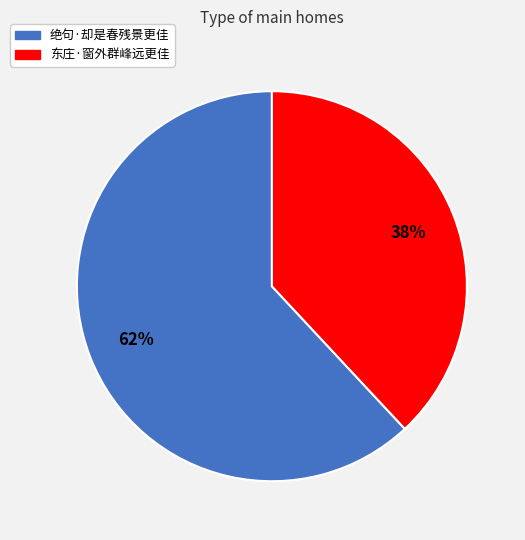

Which slice is the largest?

绝句·却是春残景更佳